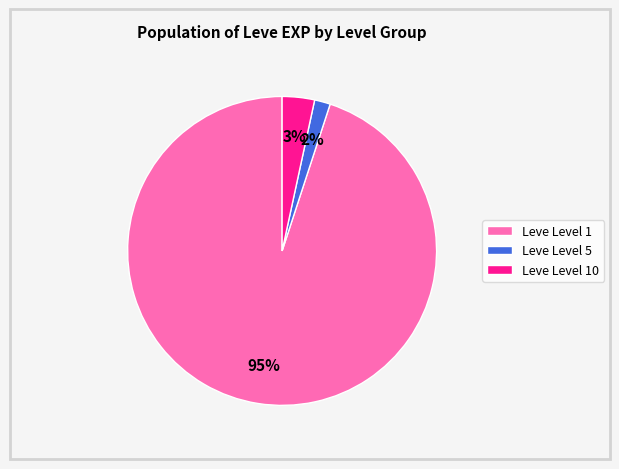

To the nearest percent, what is the average slice percentage?

33%